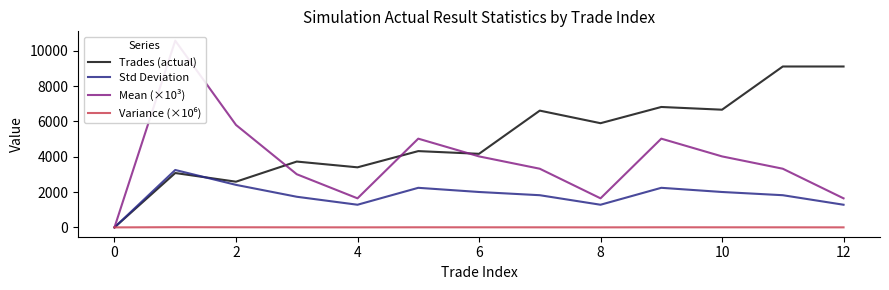

How many lines are shown in the chart?

4